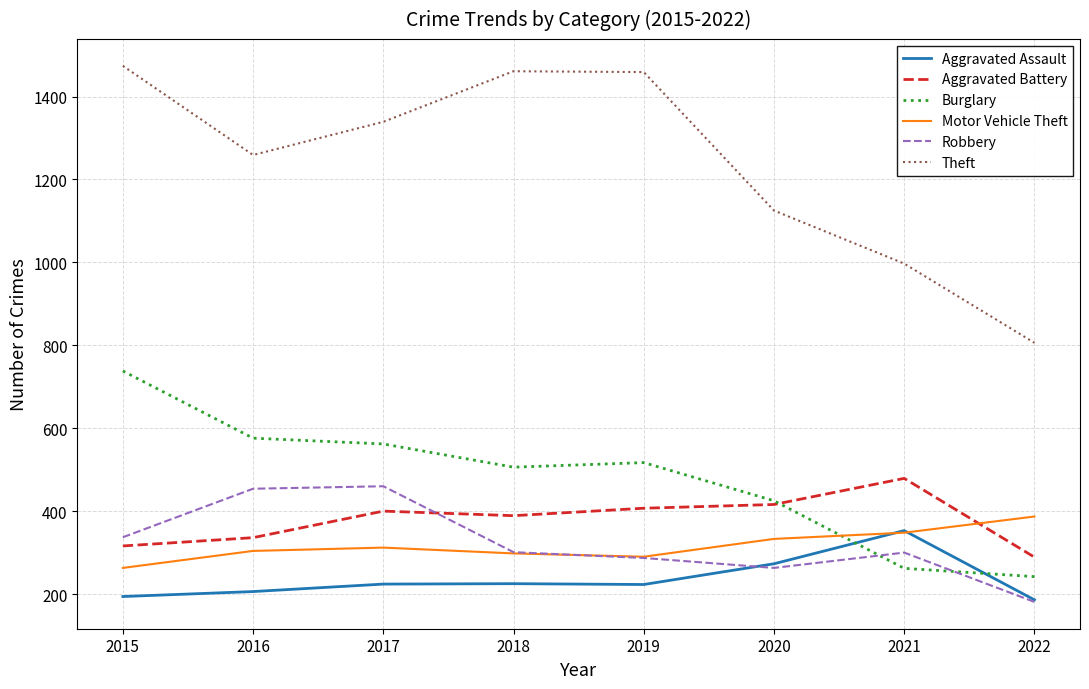

True or false: Burglary has a value of 425 at 2020.

True